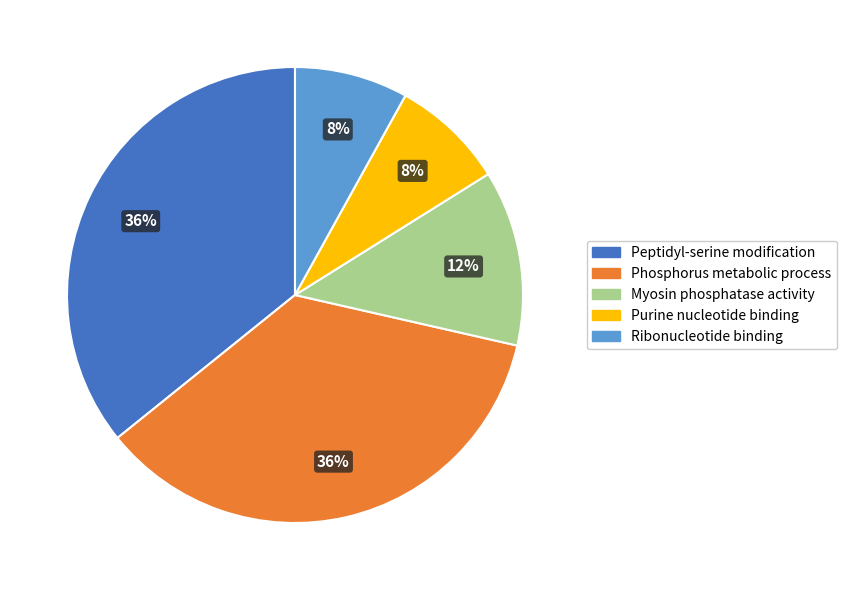

Is there any slice that represents more than half of the pie?

No